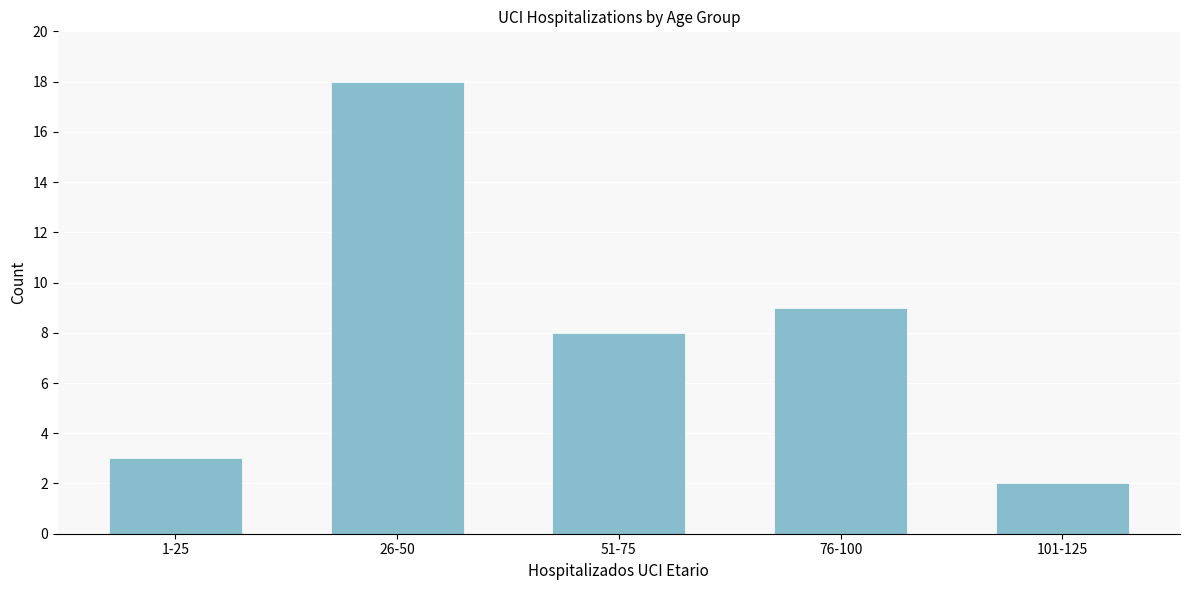

Reading left to right, extract all data points from this chart.

1-25=3	26-50=18	51-75=8	76-100=9	101-125=2